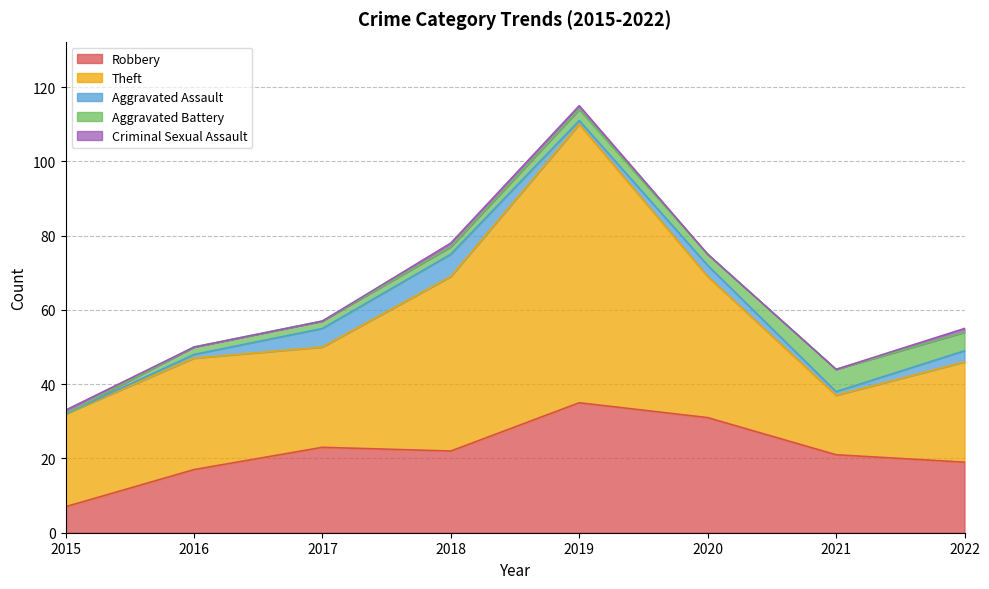

Which has a higher value, 2016 or 2019?

2019